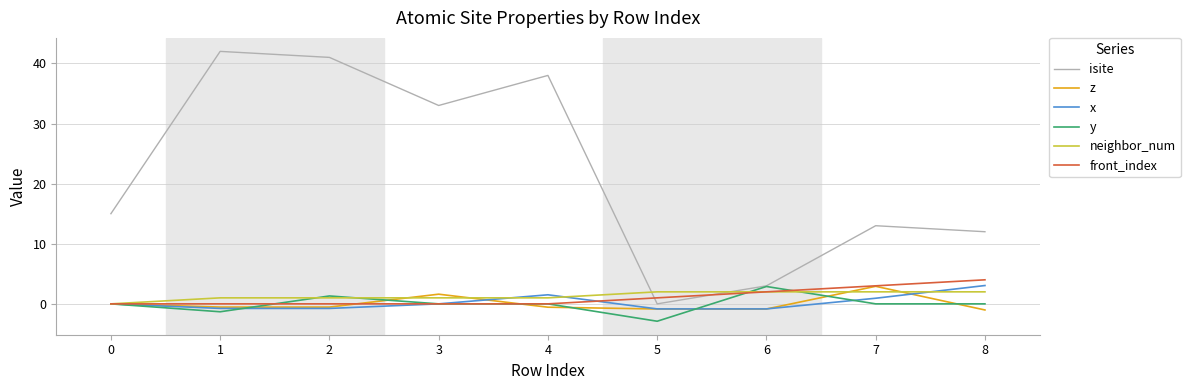

After their last crossing, which series has the higher values: isite or front_index?

isite